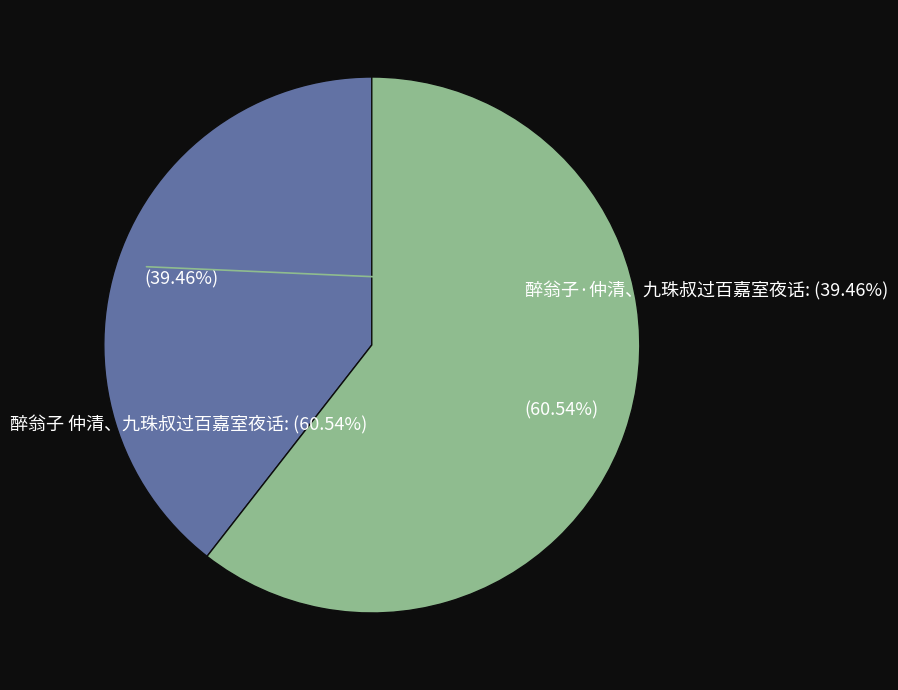

The 醉翁子·仲清、九珠叔过百嘉室夜话 slice represents 39% of the pie. True or false?

True